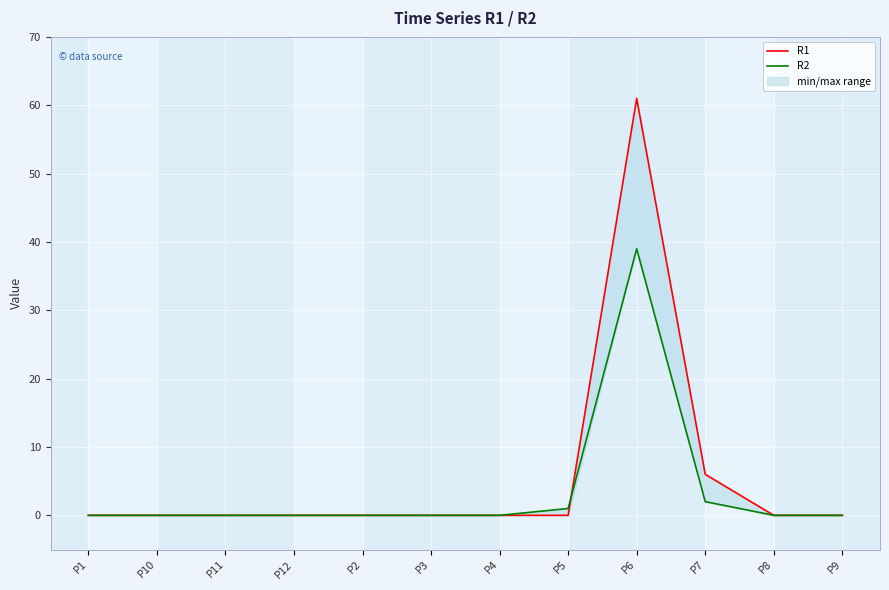

How many data points does each series have?

12